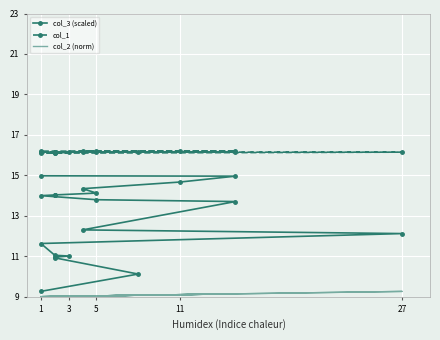

Which has a higher value, 3 or 15?

15